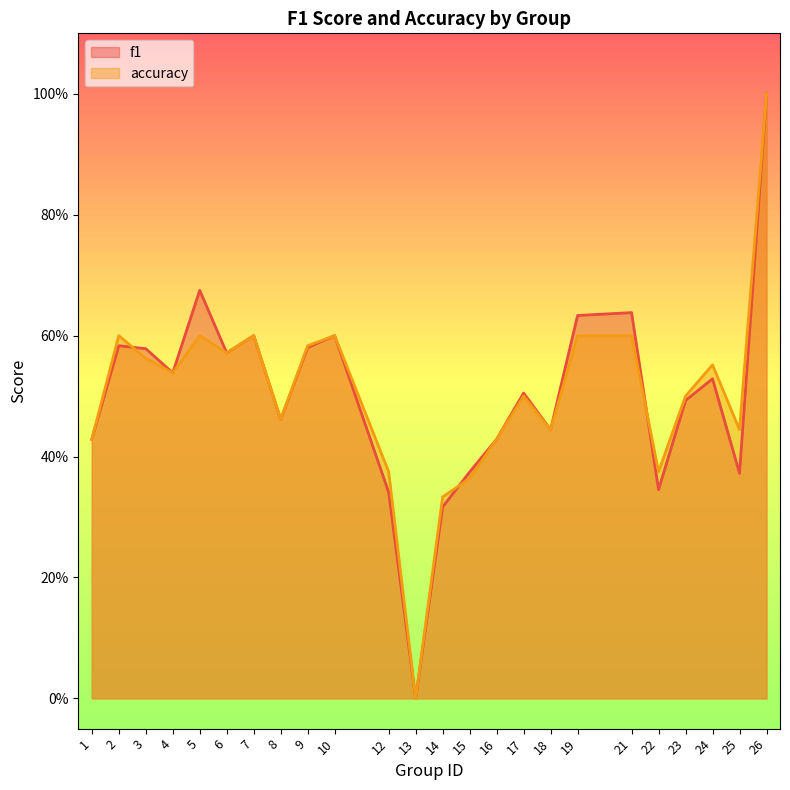

Which series changed the most between 6 and 8?

f1